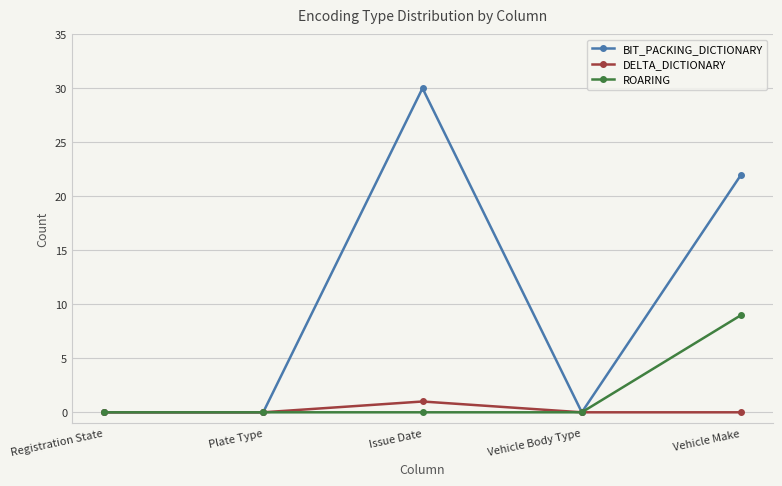

Count the number of data series in this chart.

3